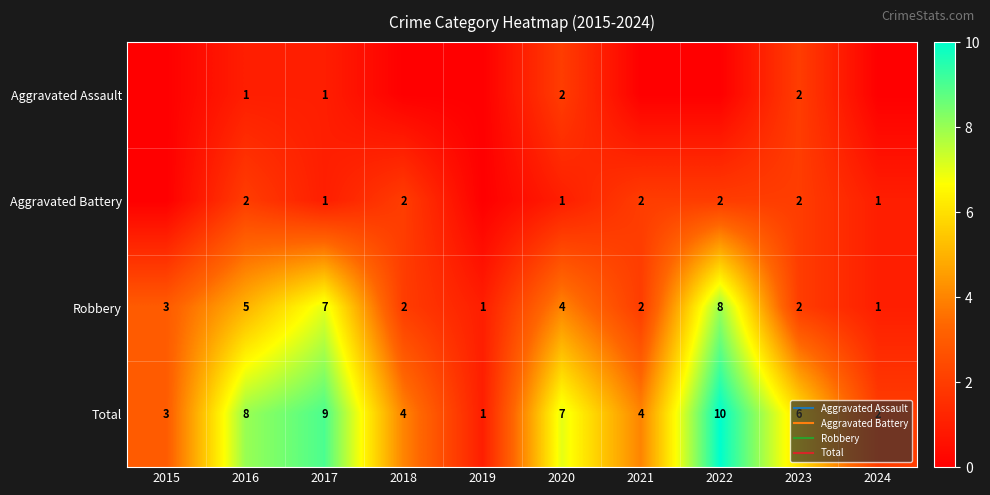

Between 2015 and 2020, which series saw the biggest shift?

Total